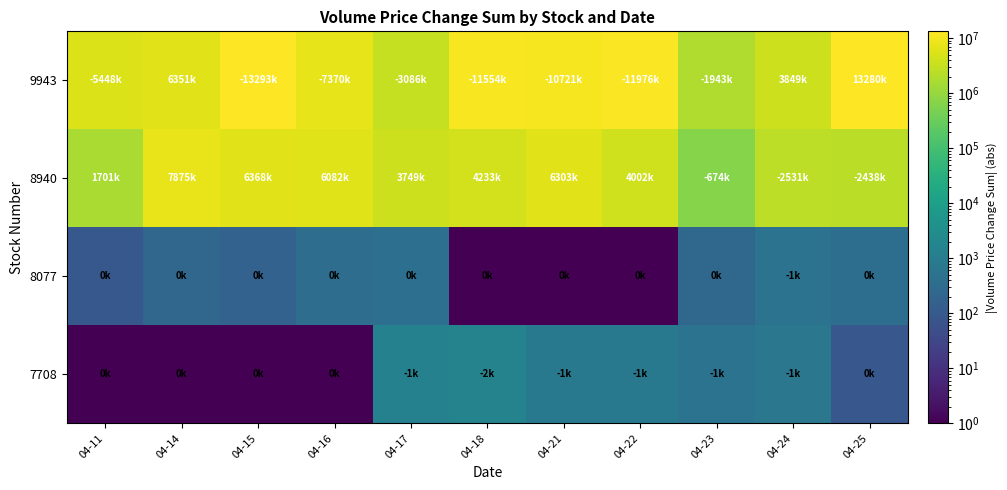

Rank the series at 04-14 from lowest to highest value.

7708, 8077, 9943, 8940